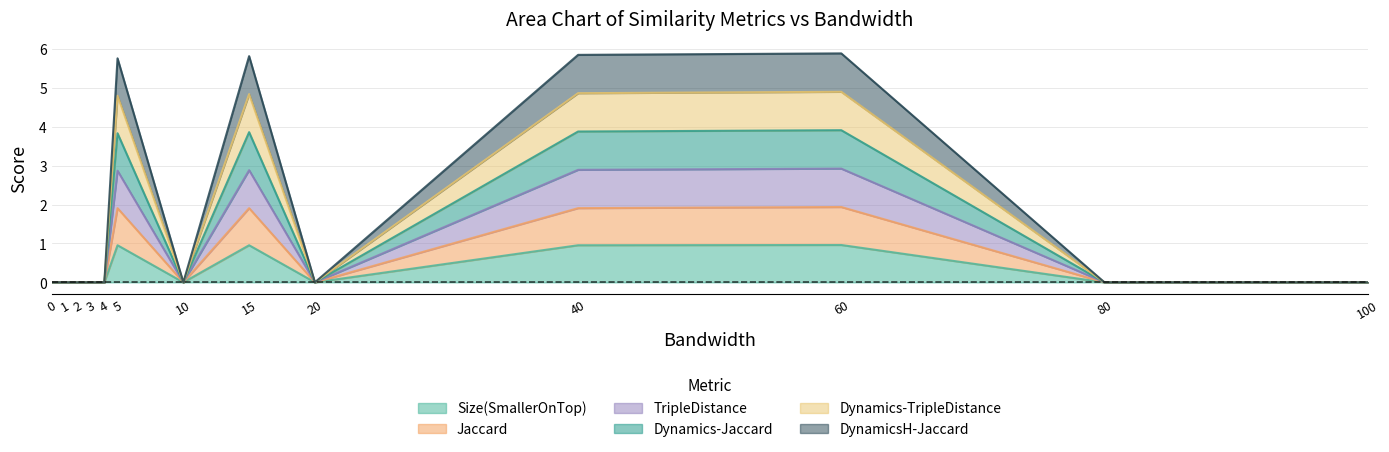

Which series has the largest total across all categories?

TripleDistance